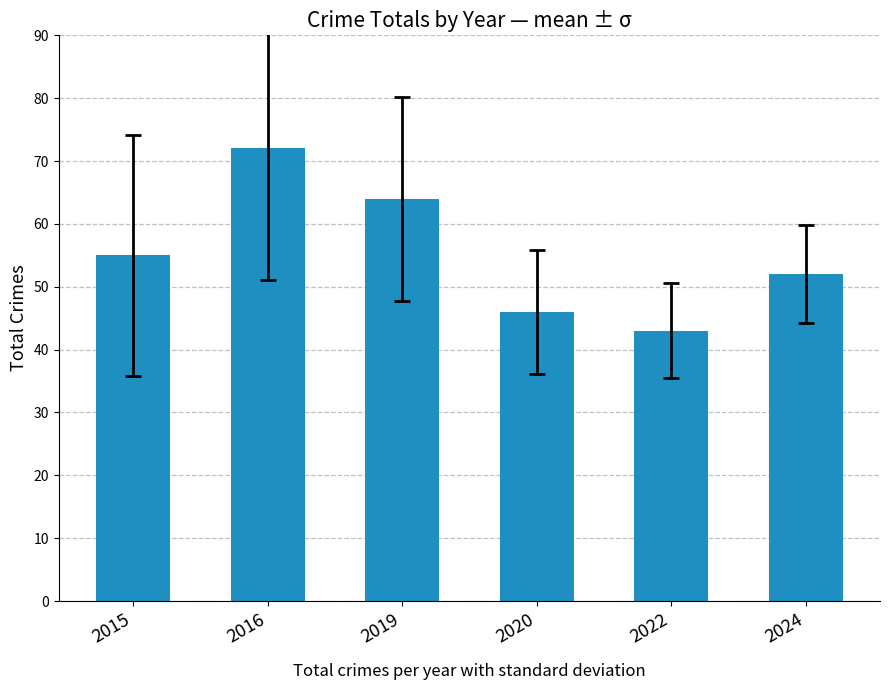

What is the value of the 6th bar from the left?

52